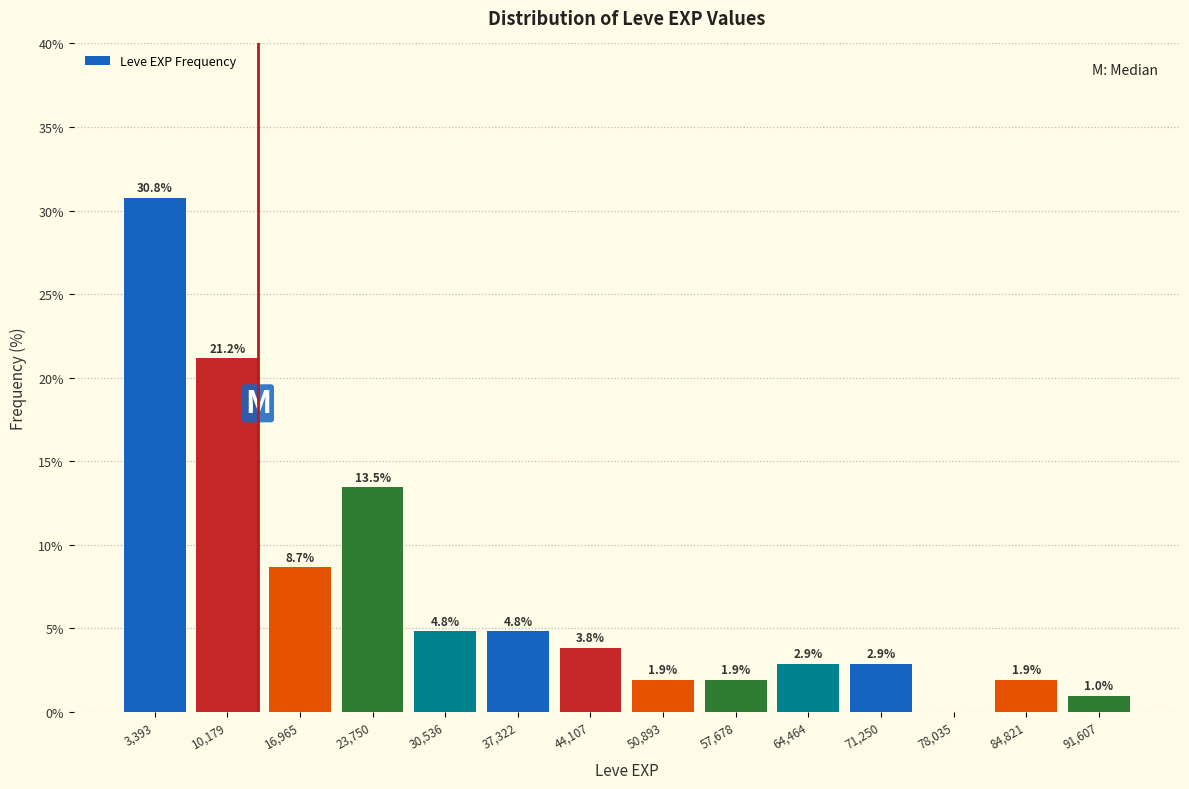

Which range on the x-axis has the tallest bar?

0 to 7000